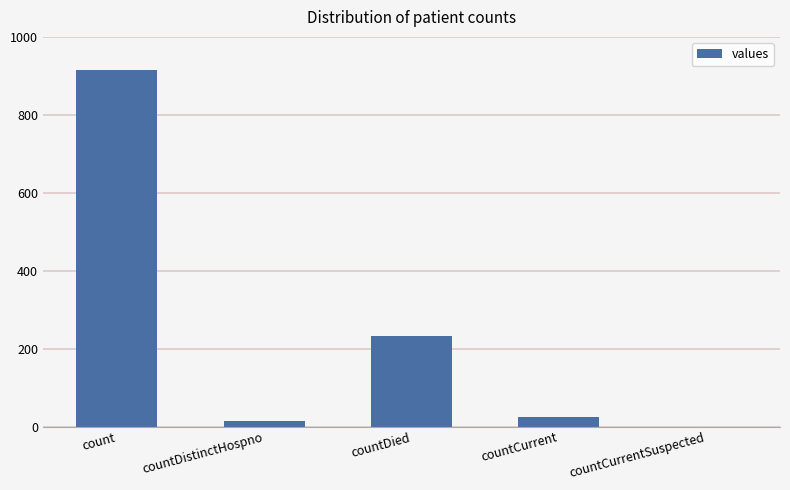

What is the greatest value displayed?

914